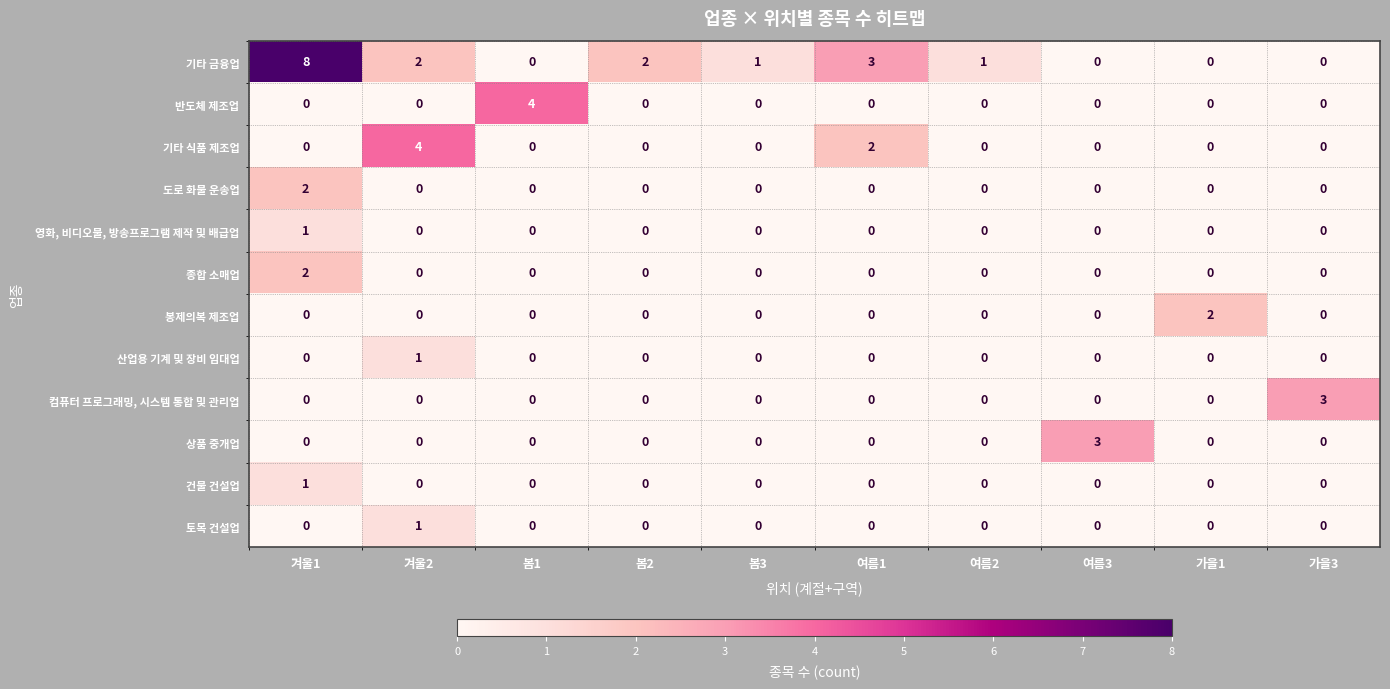

The value of 도로 화물 운송업 at 여름3 is 1. True or false?

False